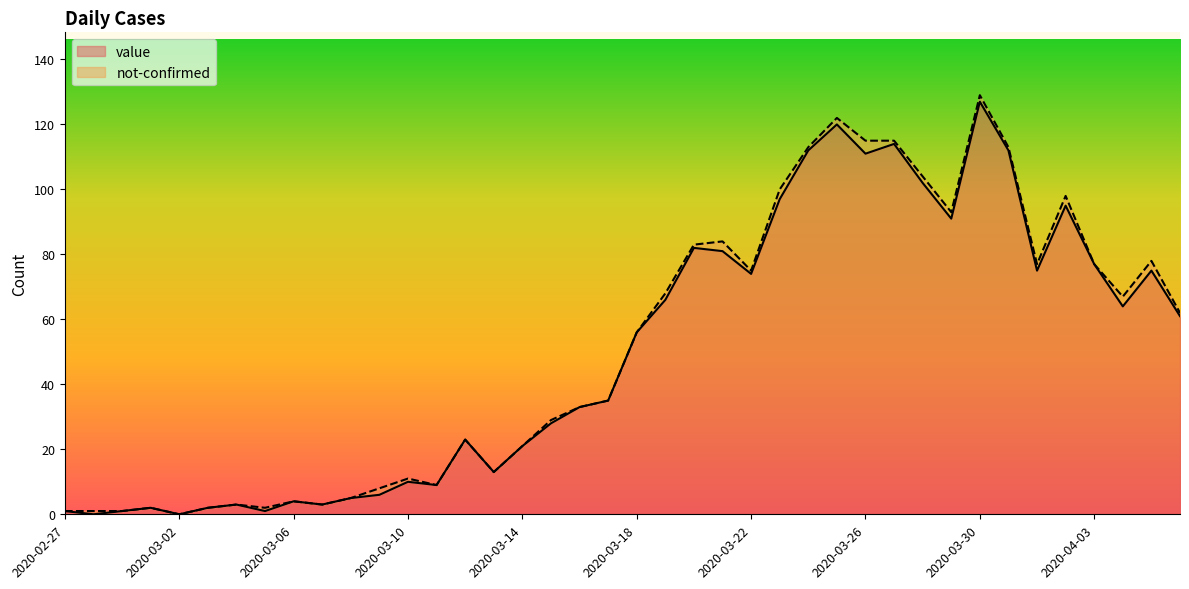

The chart shows a value of 111 at 2020-03-26. True or false?

True